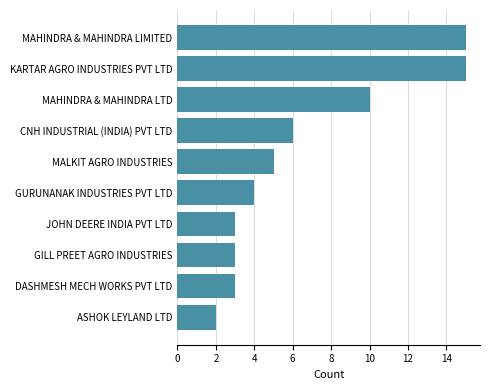

Count the number of data series in this chart.

1